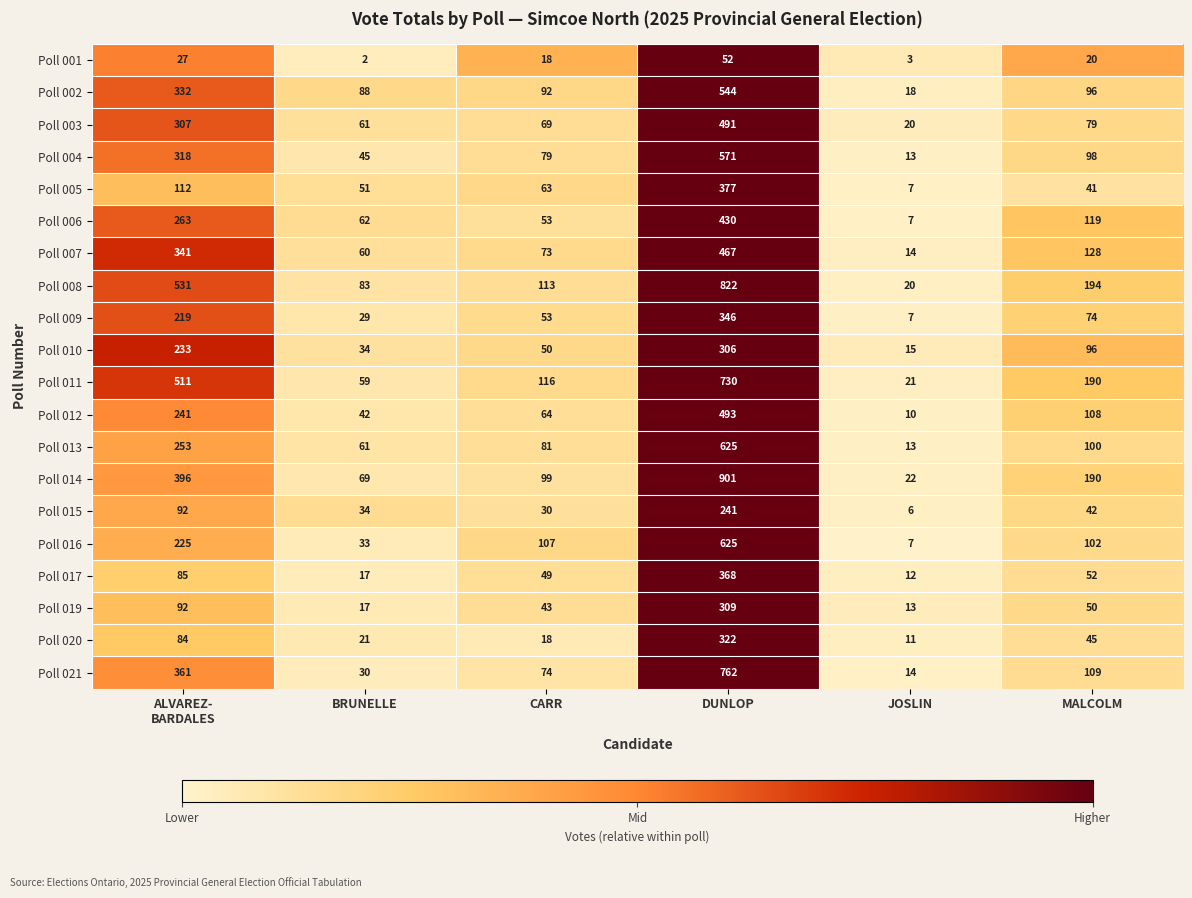

Which series has the largest range (max minus min)?

Poll 014